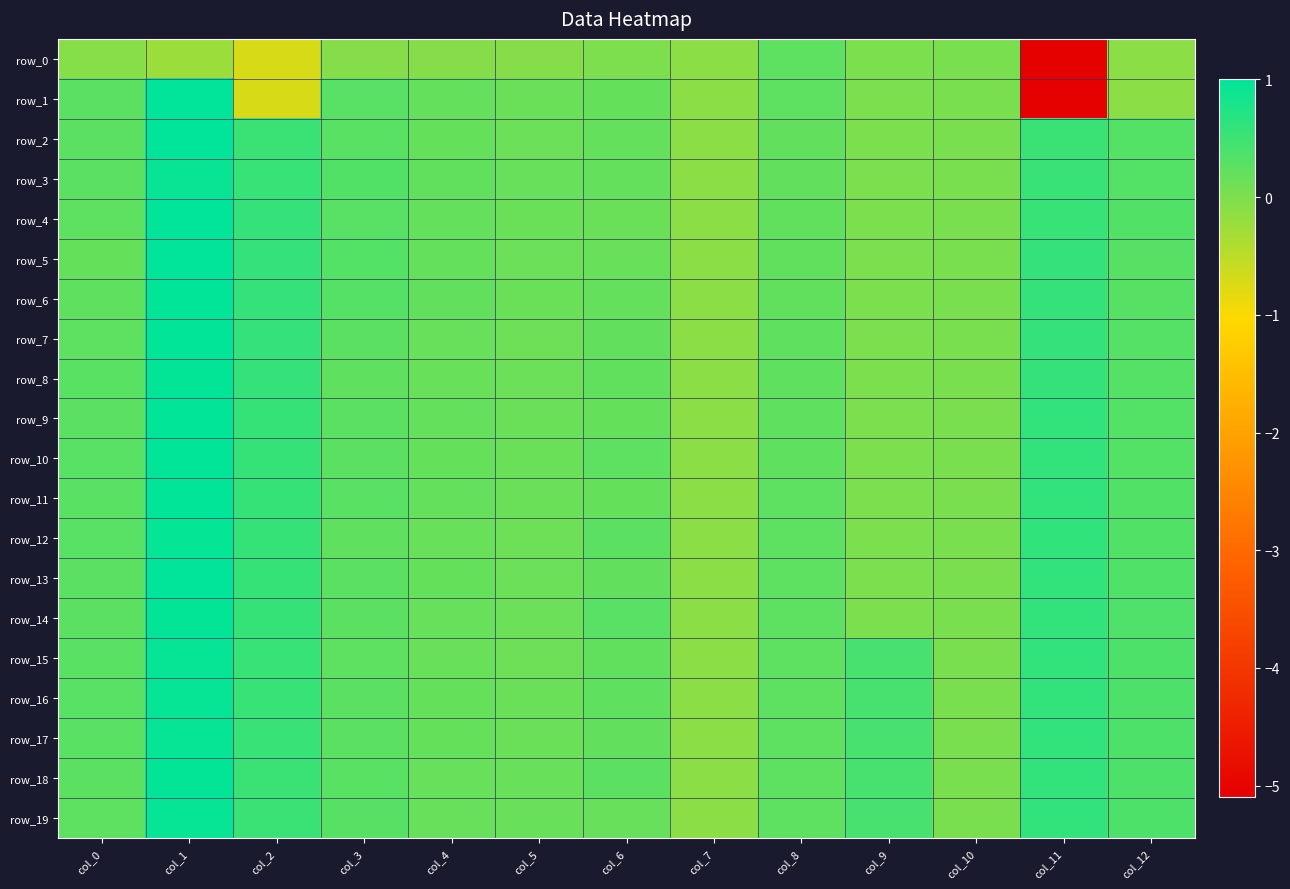

What value does the row_14 series have at col_7?

-0.1